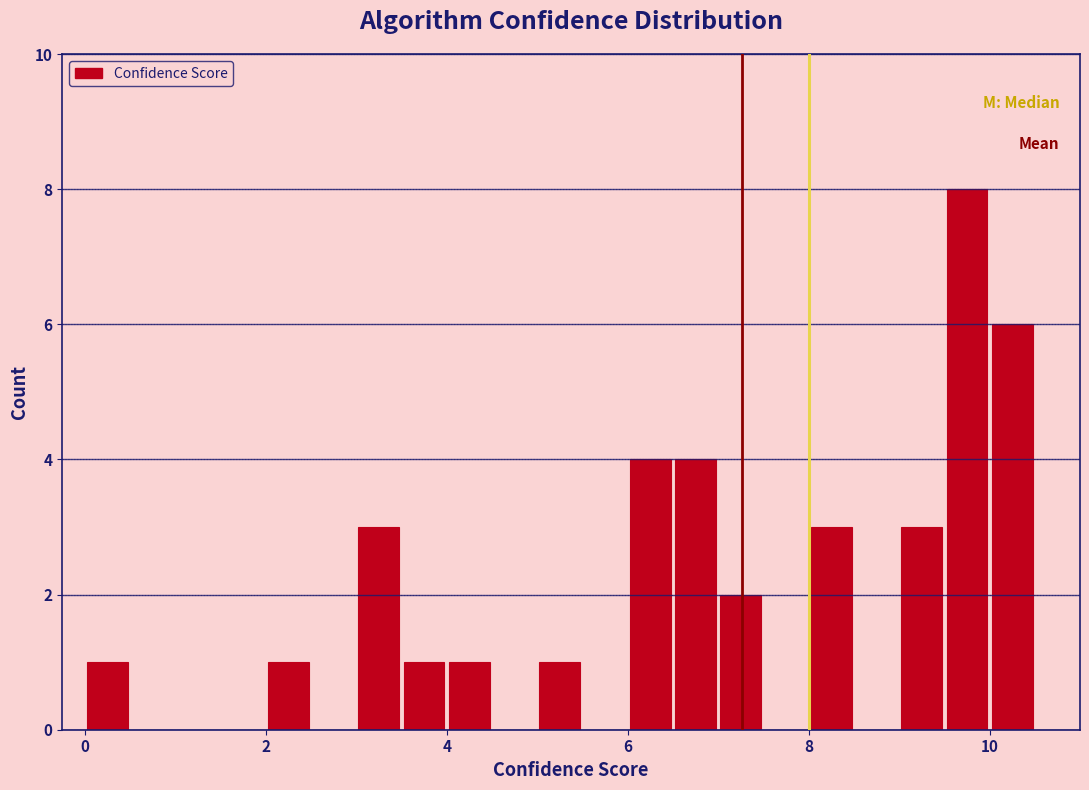

Around what value on the x-axis is the tallest bar? Give the approximate position of its centre, as read against the axis.

9.8